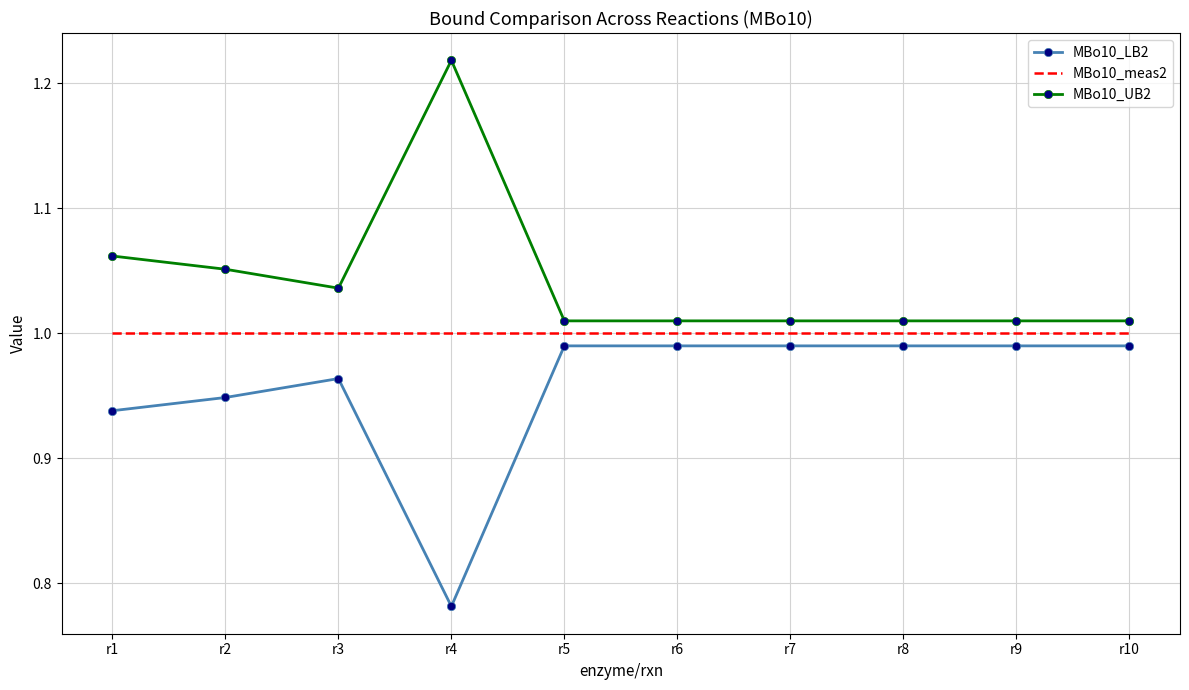

The value of MBo10_LB2 at r8 is 1.5. True or false?

False